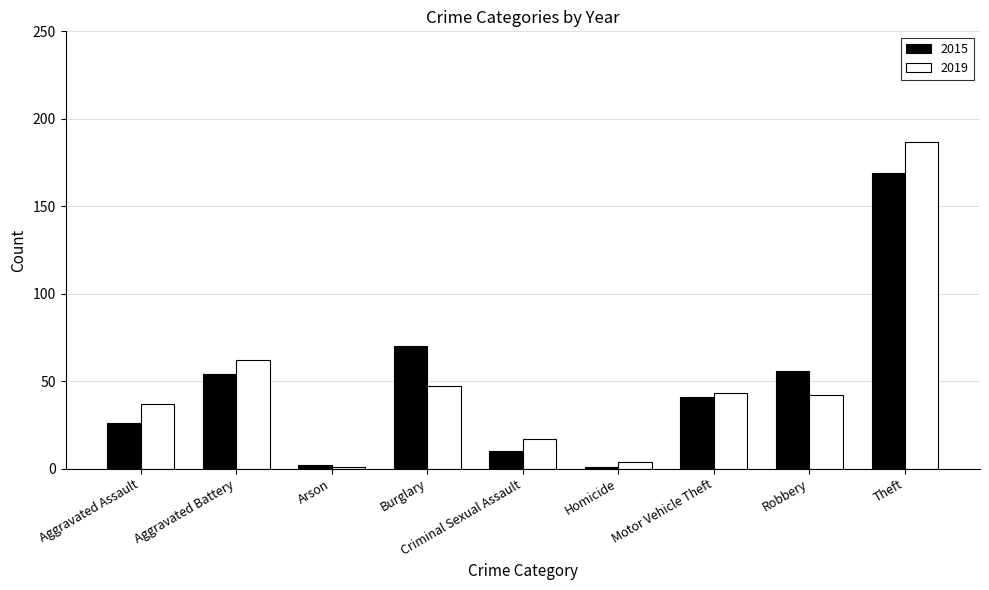

What is the greatest value displayed?

187